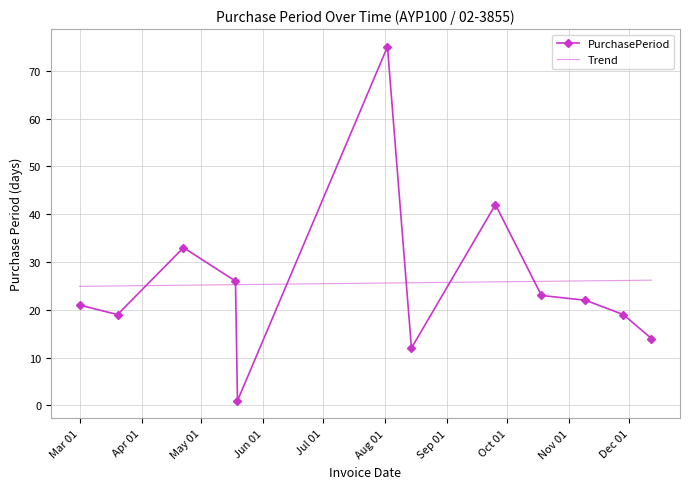

Where is the first local maximum?

2017-04-22